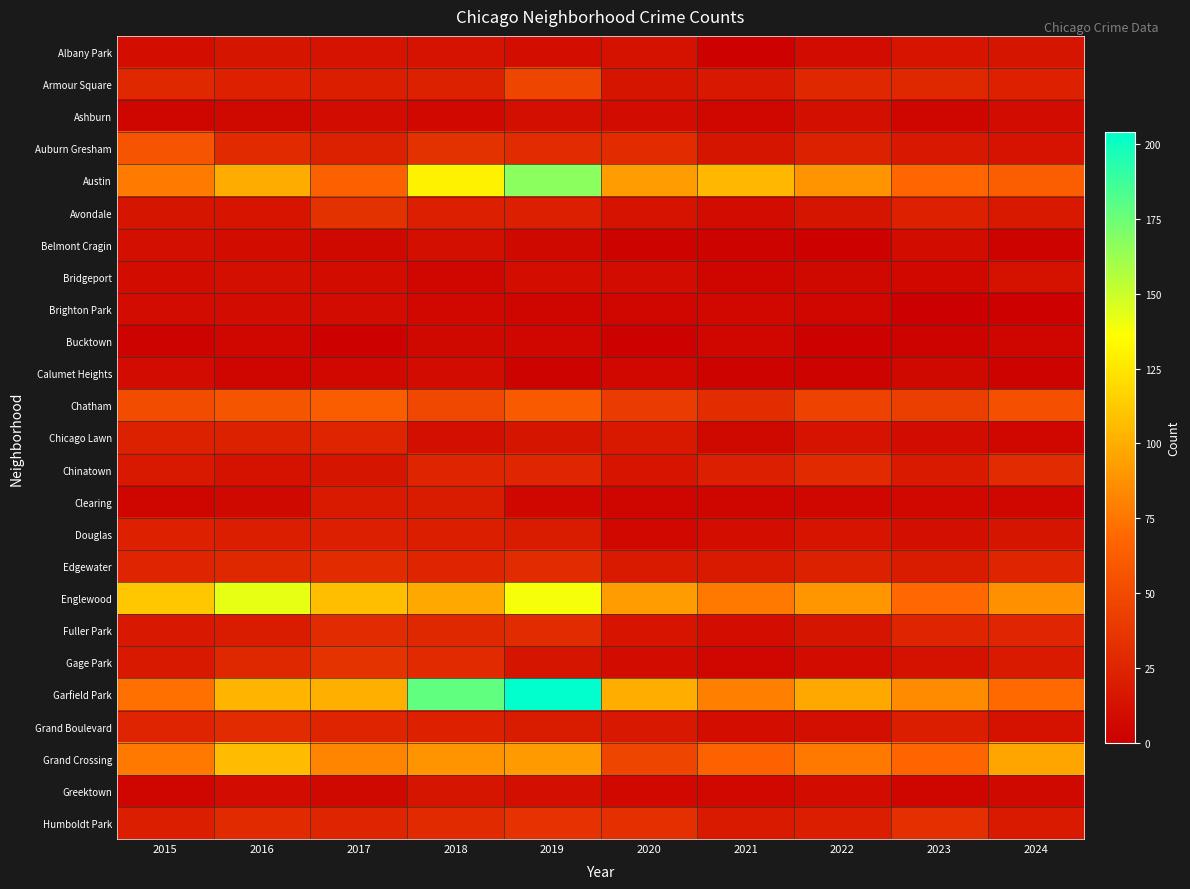

Which series has the largest range (max minus min)?

Garfield Park